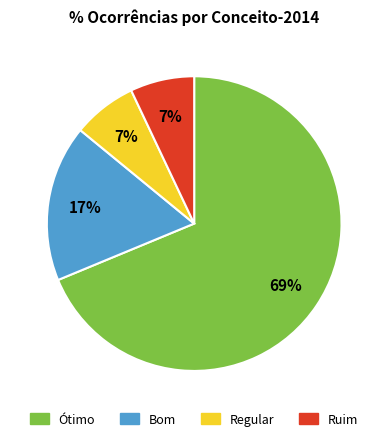

To the nearest percent, what is the difference between the largest and smallest slice percentages?

62%